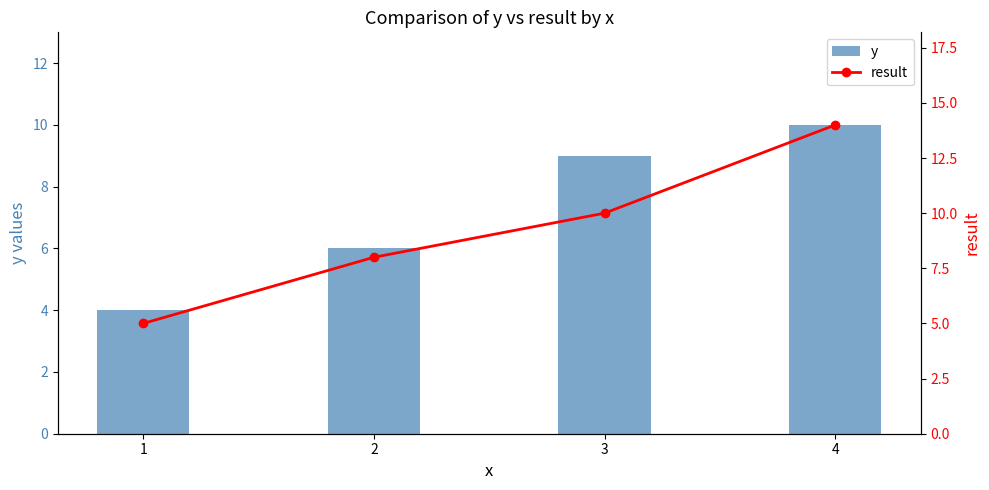

What is the lowest value of the y series?

4